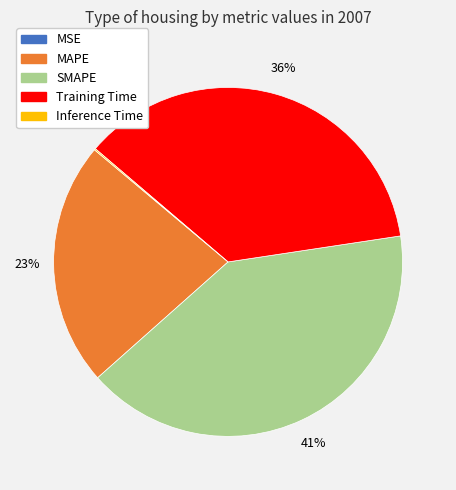

The Training Time slice represents 49% of the pie. True or false?

False